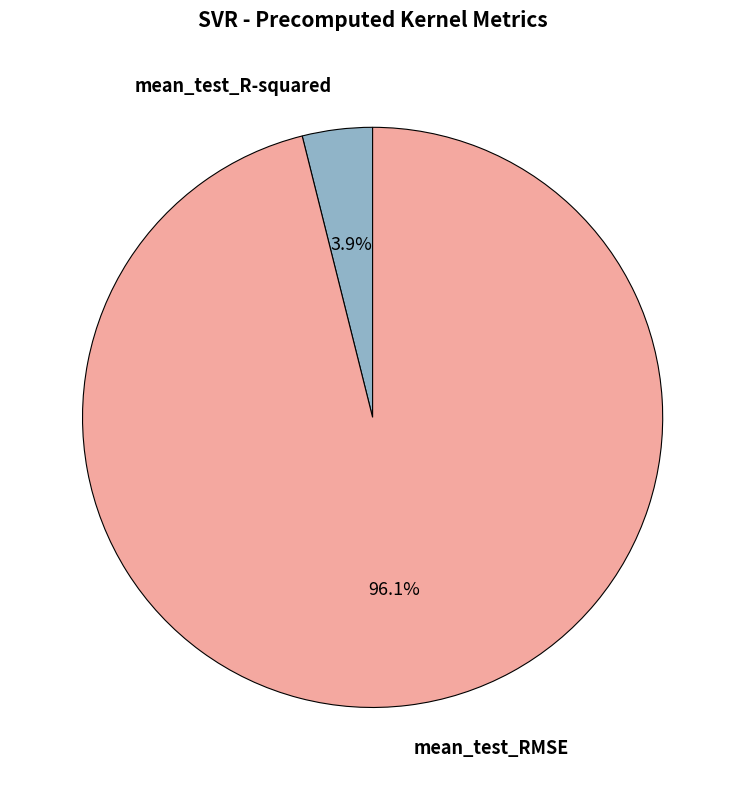

To the nearest percent, what is the difference between the mean_test_R-squared and mean_test_RMSE slice percentages?

92%